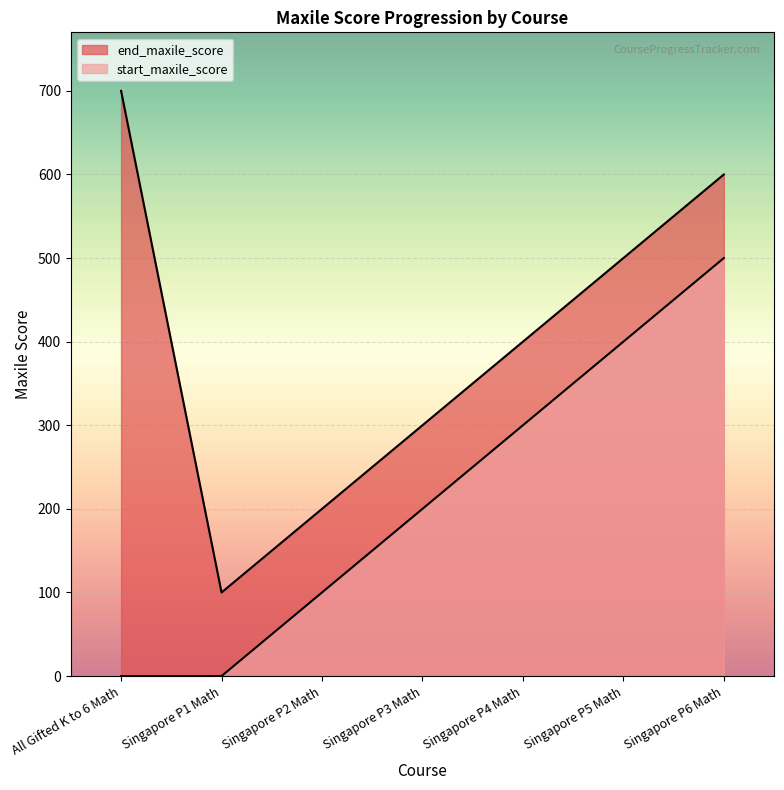

Where is start_maxile_score nearest to the value 250?

Singapore P3 Math